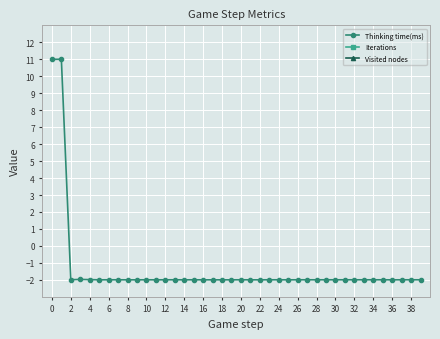

True or false: Thinking time(ms) has a value of -0.6 at 32.

False